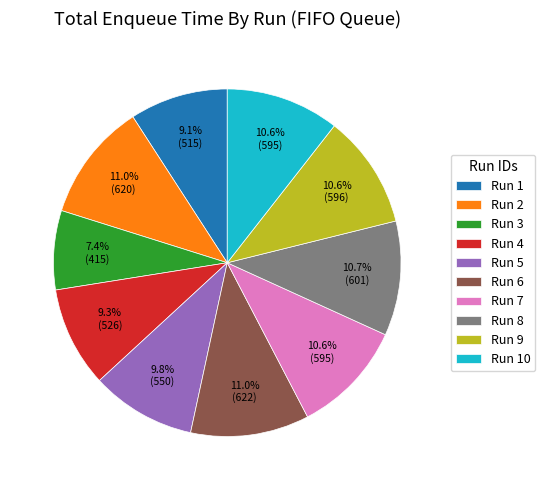

True or false: Run 10 accounts for 25% of the total.

False